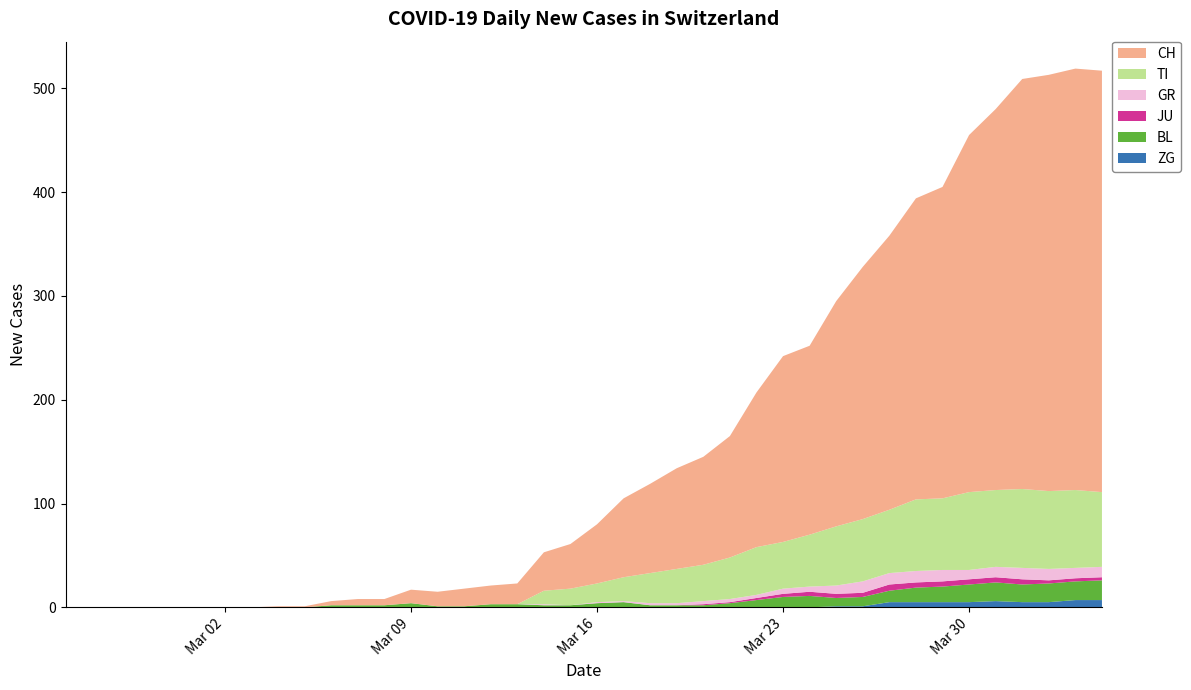

Reading left to right, transcribe all the data shown in this chart.

ZG: 2020-02-25=0	2020-02-26=0	2020-02-27=0	2020-02-28=0	2020-02-29=0	2020-03-01=0	2020-03-02=0	2020-03-03=0	2020-03-04=0	2020-03-05=0	2020-03-06=0	2020-03-07=0	2020-03-08=0	2020-03-09=0	2020-03-10=0	2020-03-11=0	2020-03-12=0	2020-03-13=0	2020-03-14=0	2020-03-15=0	2020-03-16=0	2020-03-17=0	2020-03-18=0	2020-03-19=0	2020-03-20=0	2020-03-21=0	2020-03-22=0	2020-03-23=0	2020-03-24=0	2020-03-25=1	2020-03-26=1	2020-03-27=5	2020-03-28=5	2020-03-29=5	2020-03-30=5	2020-03-31=6	2020-04-01=5	2020-04-02=5	2020-04-03=7	2020-04-04=7
BL: 2020-02-25=0	2020-02-26=0	2020-02-27=0	2020-02-28=0	2020-02-29=0	2020-03-01=0	2020-03-02=0	2020-03-03=0	2020-03-04=0	2020-03-05=0	2020-03-06=2	2020-03-07=2	2020-03-08=2	2020-03-09=4	2020-03-10=1	2020-03-11=1	2020-03-12=3	2020-03-13=3	2020-03-14=2	2020-03-15=2	2020-03-16=4	2020-03-17=5	2020-03-18=2	2020-03-19=2	2020-03-20=2	2020-03-21=4	2020-03-22=7	2020-03-23=10	2020-03-24=11	2020-03-25=8	2020-03-26=9	2020-03-27=11	2020-03-28=14	2020-03-29=15	2020-03-30=17	2020-03-31=18	2020-04-01=17	2020-04-02=18	2020-04-03=18	2020-04-04=19
JU: 2020-02-25=0	2020-02-26=0	2020-02-27=0	2020-02-28=0	2020-02-29=0	2020-03-01=0	2020-03-02=0	2020-03-03=0	2020-03-04=0	2020-03-05=0	2020-03-06=0	2020-03-07=0	2020-03-08=0	2020-03-09=0	2020-03-10=0	2020-03-11=0	2020-03-12=0	2020-03-13=0	2020-03-14=0	2020-03-15=0	2020-03-16=0	2020-03-17=0	2020-03-18=0	2020-03-19=0	2020-03-20=1	2020-03-21=1	2020-03-22=2	2020-03-23=3	2020-03-24=4	2020-03-25=4	2020-03-26=4	2020-03-27=6	2020-03-28=5	2020-03-29=5	2020-03-30=5	2020-03-31=5	2020-04-01=5	2020-04-02=3	2020-04-03=3	2020-04-04=3
GR: 2020-02-25=0	2020-02-26=0	2020-02-27=0	2020-02-28=0	2020-02-29=0	2020-03-01=0	2020-03-02=0	2020-03-03=0	2020-03-04=0	2020-03-05=0	2020-03-06=0	2020-03-07=0	2020-03-08=0	2020-03-09=0	2020-03-10=0	2020-03-11=0	2020-03-12=0	2020-03-13=0	2020-03-14=1	2020-03-15=0	2020-03-16=1	2020-03-17=1	2020-03-18=2	2020-03-19=2	2020-03-20=3	2020-03-21=3	2020-03-22=3	2020-03-23=5	2020-03-24=5	2020-03-25=8	2020-03-26=11	2020-03-27=11	2020-03-28=11	2020-03-29=11	2020-03-30=9	2020-03-31=10	2020-04-01=11	2020-04-02=11	2020-04-03=10	2020-04-04=10
TI: 2020-02-25=0	2020-02-26=0	2020-02-27=0	2020-02-28=0	2020-02-29=0	2020-03-01=0	2020-03-02=0	2020-03-03=0	2020-03-04=0	2020-03-05=0	2020-03-06=0	2020-03-07=0	2020-03-08=0	2020-03-09=0	2020-03-10=0	2020-03-11=0	2020-03-12=0	2020-03-13=0	2020-03-14=13	2020-03-15=16	2020-03-16=18	2020-03-17=23	2020-03-18=29	2020-03-19=33	2020-03-20=35	2020-03-21=40	2020-03-22=46	2020-03-23=45	2020-03-24=50	2020-03-25=57	2020-03-26=60	2020-03-27=61	2020-03-28=69	2020-03-29=69	2020-03-30=75	2020-03-31=74	2020-04-01=76	2020-04-02=75	2020-04-03=75	2020-04-04=72
CH: 2020-02-25=0	2020-02-26=0	2020-02-27=0	2020-02-28=0	2020-02-29=0	2020-03-01=0	2020-03-02=0	2020-03-03=0	2020-03-04=1	2020-03-05=1	2020-03-06=4	2020-03-07=6	2020-03-08=6	2020-03-09=13	2020-03-10=14	2020-03-11=17	2020-03-12=18	2020-03-13=20	2020-03-14=37	2020-03-15=43	2020-03-16=57	2020-03-17=76	2020-03-18=86	2020-03-19=97	2020-03-20=104	2020-03-21=117	2020-03-22=149	2020-03-23=179	2020-03-24=182	2020-03-25=217	2020-03-26=243	2020-03-27=264	2020-03-28=290	2020-03-29=300	2020-03-30=344	2020-03-31=367	2020-04-01=395	2020-04-02=401	2020-04-03=406	2020-04-04=406